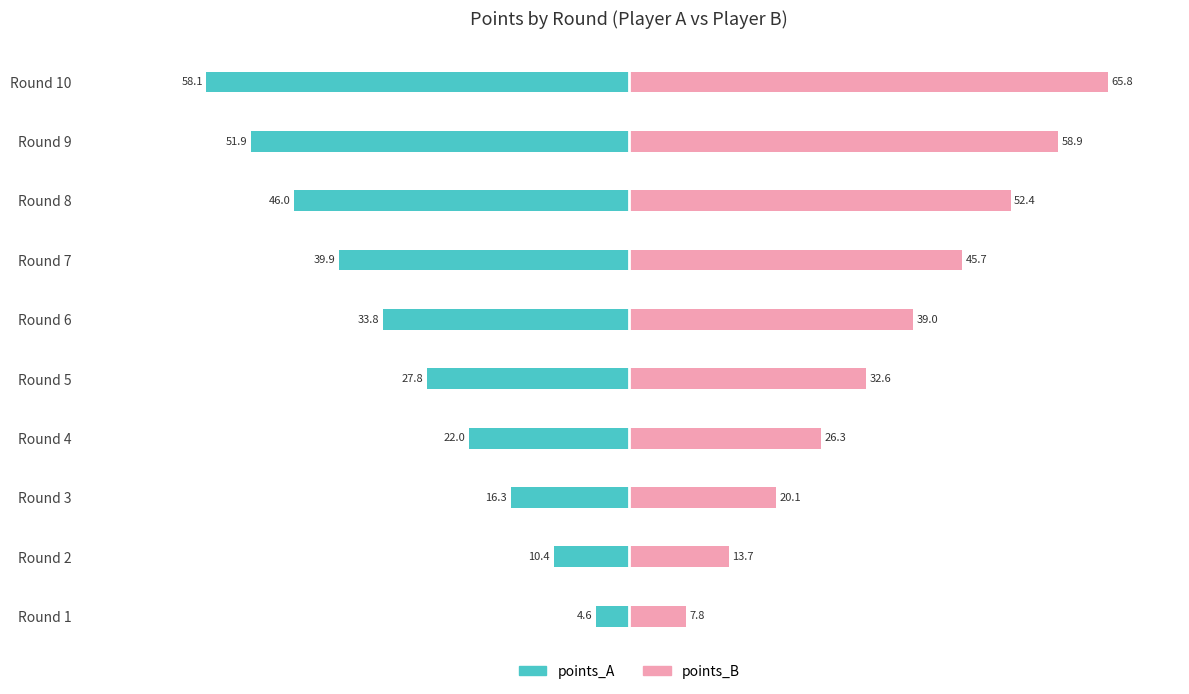

Reading right to left, extract all data points from this chart.

points_A: -58.1	-51.9	-46.0	-39.9	-33.8	-27.8	-22.0	-16.3	-10.4	-4.6
points_B: 65.8	58.9	52.4	45.7	39.0	32.6	26.3	20.1	13.7	7.8